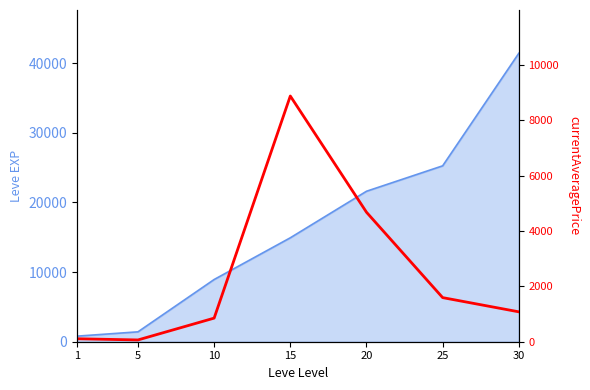

At which category does the chart reach its minimum across all series?

5